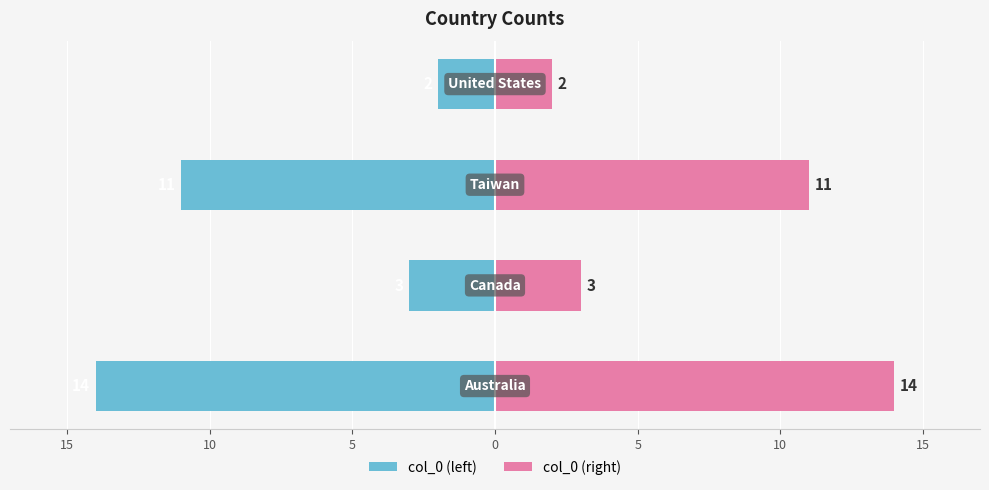

Is it true that col_0 (left) equals -6 at 10?

False